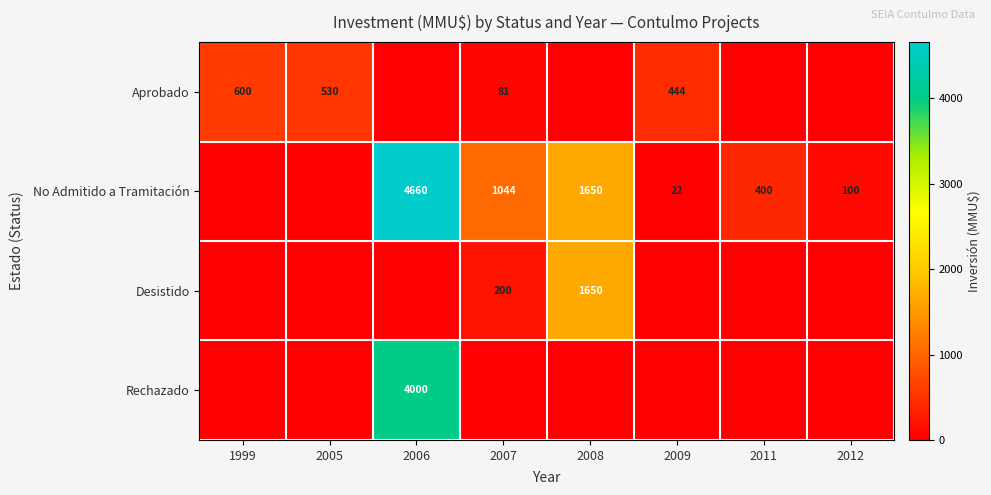

Is it true that No Admitido a Tramitación equals 1478 at 2006?

False